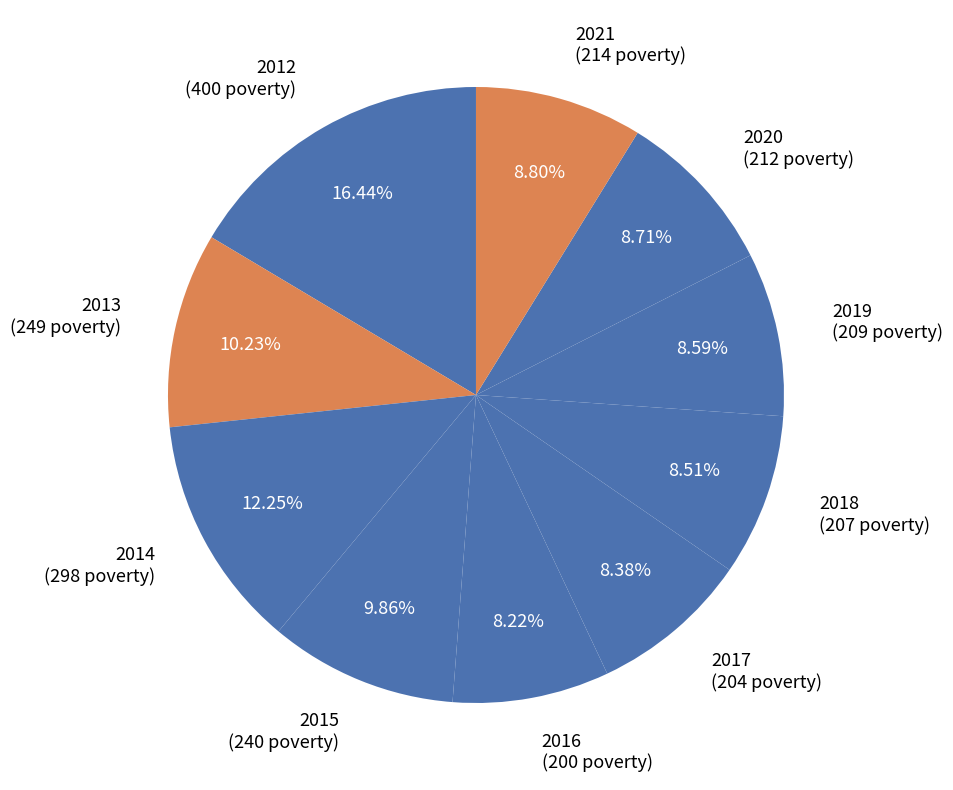

What is the largest slice in the pie chart?

2012